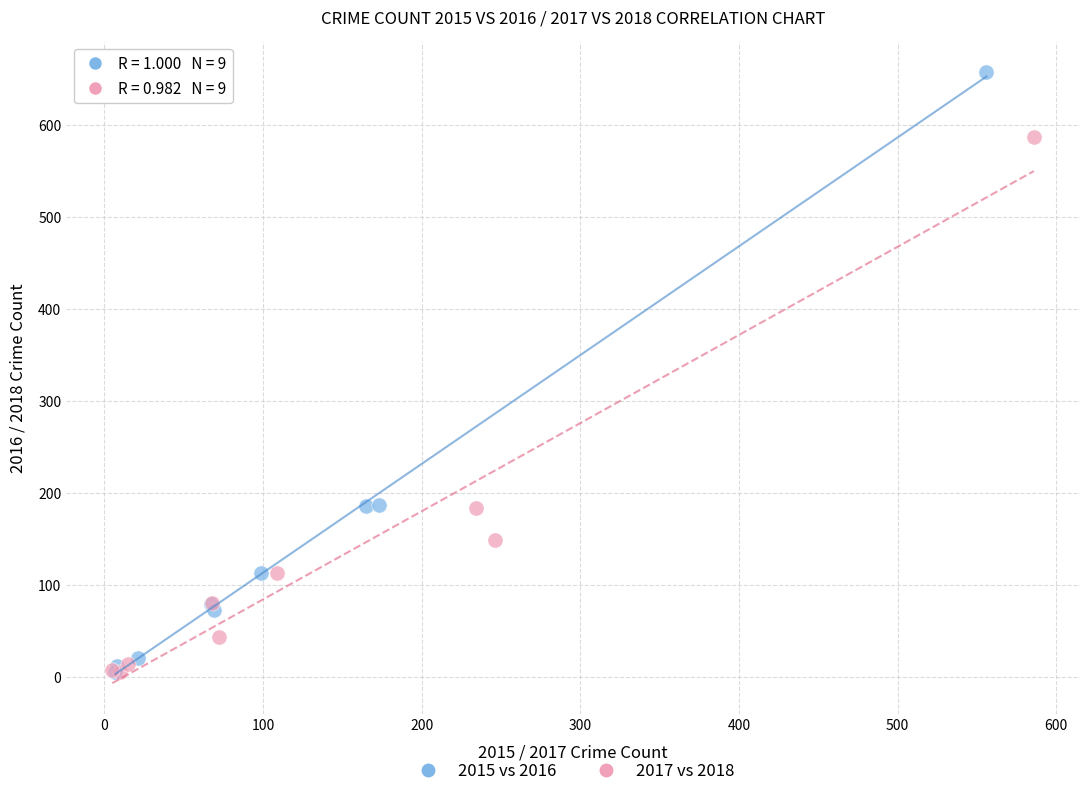

Which series reaches the maximum Y coordinate?

2015 vs 2016